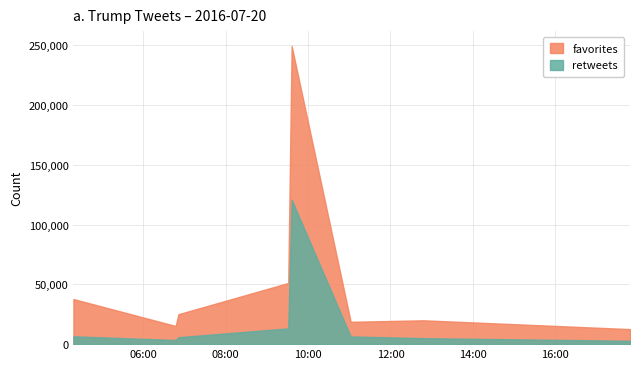

True or false: favorites and retweets intersect in this chart.

False